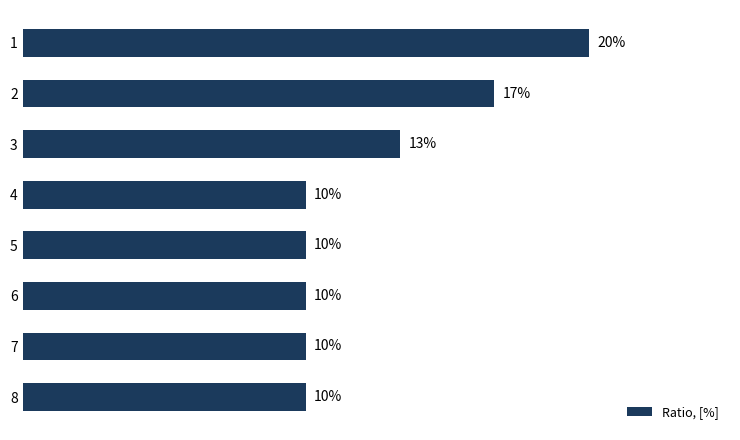

Does the chart contain any negative values?

No